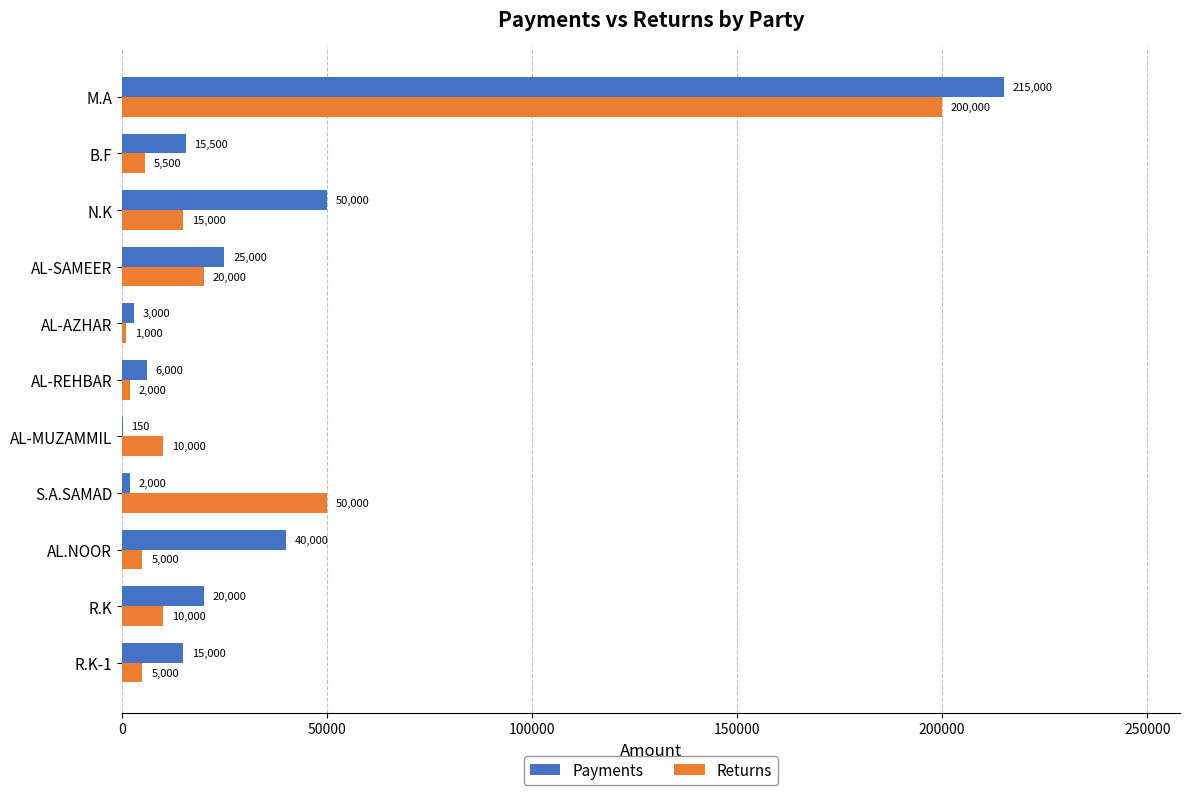

What is the greatest value displayed?

215000